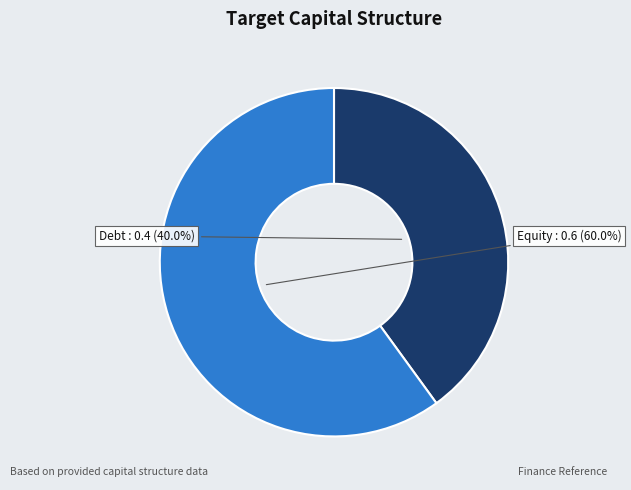

To the nearest percent, what percentage of the pie is Debt?

40%